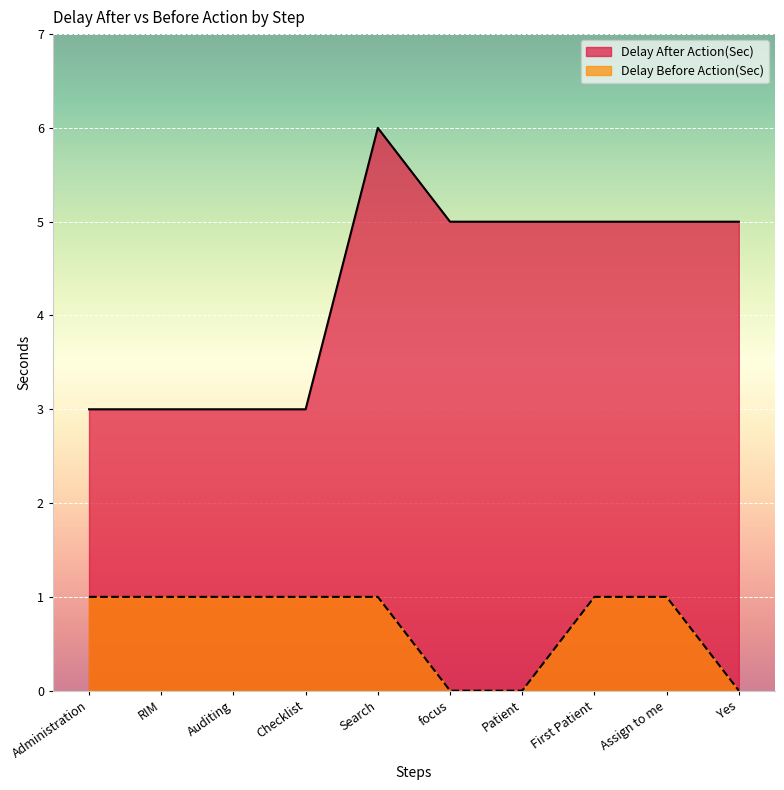

What is the label of the 7th point from the right?

Checklist